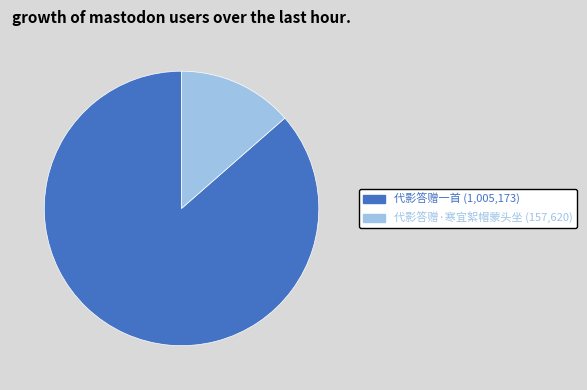

Which has a higher value, 代影答赠·寒宜絮帽蒙头坐 or 代影答赠一首?

代影答赠一首